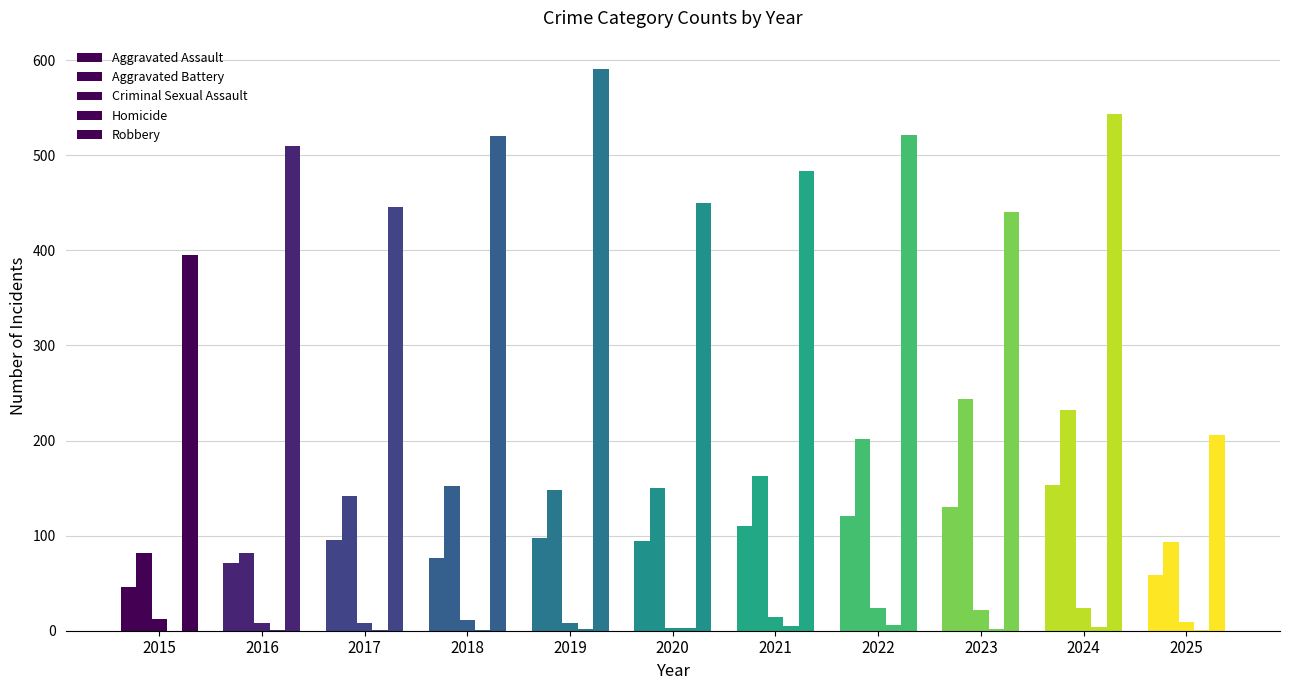

How many data points does each series have?

11